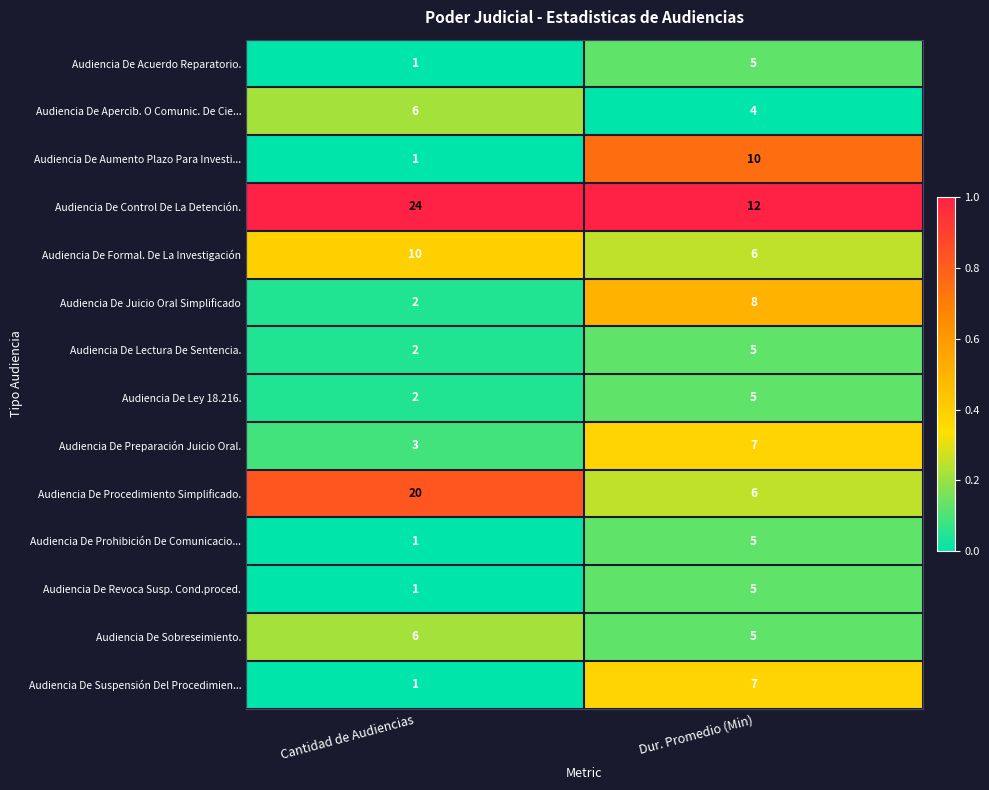

Reading left to right, what are all the values shown in this chart?

Audiencia De Acuerdo Reparatorio.: Cantidad de Audiencias=1	Dur. Promedio (Min)=5
Audiencia De Apercib. O Comunic. De Cie...: Cantidad de Audiencias=6	Dur. Promedio (Min)=4
Audiencia De Aumento Plazo Para Investi...: Cantidad de Audiencias=1	Dur. Promedio (Min)=10
Audiencia De Control De La Detención.: Cantidad de Audiencias=24	Dur. Promedio (Min)=12
Audiencia De Formal. De La Investigación: Cantidad de Audiencias=10	Dur. Promedio (Min)=6
Audiencia De Juicio Oral Simplificado: Cantidad de Audiencias=2	Dur. Promedio (Min)=8
Audiencia De Lectura De Sentencia.: Cantidad de Audiencias=2	Dur. Promedio (Min)=5
Audiencia De Ley 18.216.: Cantidad de Audiencias=2	Dur. Promedio (Min)=5
Audiencia De Preparación Juicio Oral.: Cantidad de Audiencias=3	Dur. Promedio (Min)=7
Audiencia De Procedimiento Simplificado.: Cantidad de Audiencias=20	Dur. Promedio (Min)=6
Audiencia De Prohibición De Comunicacio...: Cantidad de Audiencias=1	Dur. Promedio (Min)=5
Audiencia De Revoca Susp. Cond.proced.: Cantidad de Audiencias=1	Dur. Promedio (Min)=5
Audiencia De Sobreseimiento.: Cantidad de Audiencias=6	Dur. Promedio (Min)=5
Audiencia De Suspensión Del Procedimien...: Cantidad de Audiencias=1	Dur. Promedio (Min)=7